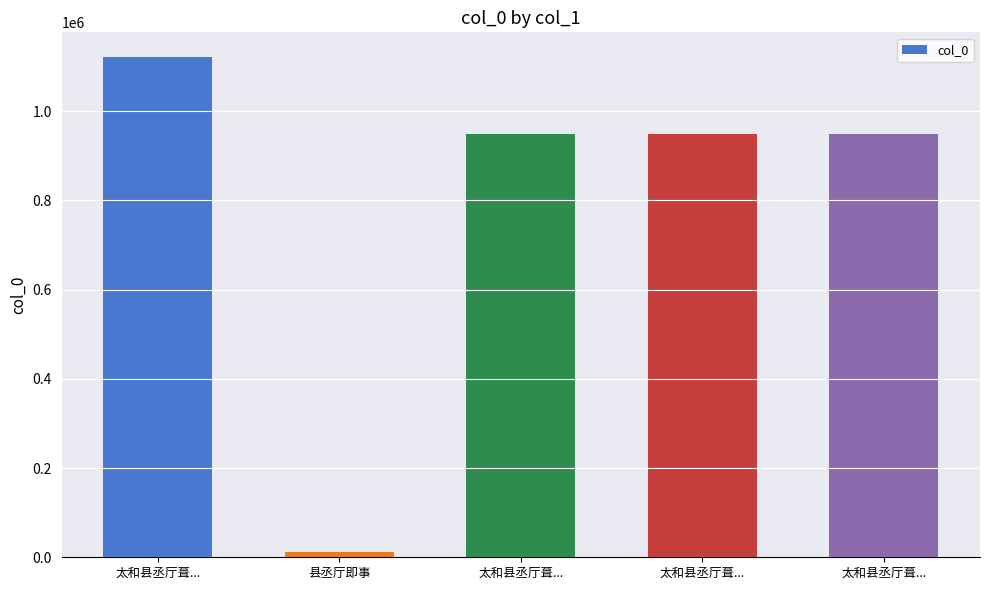

How many bars are there in total?

5